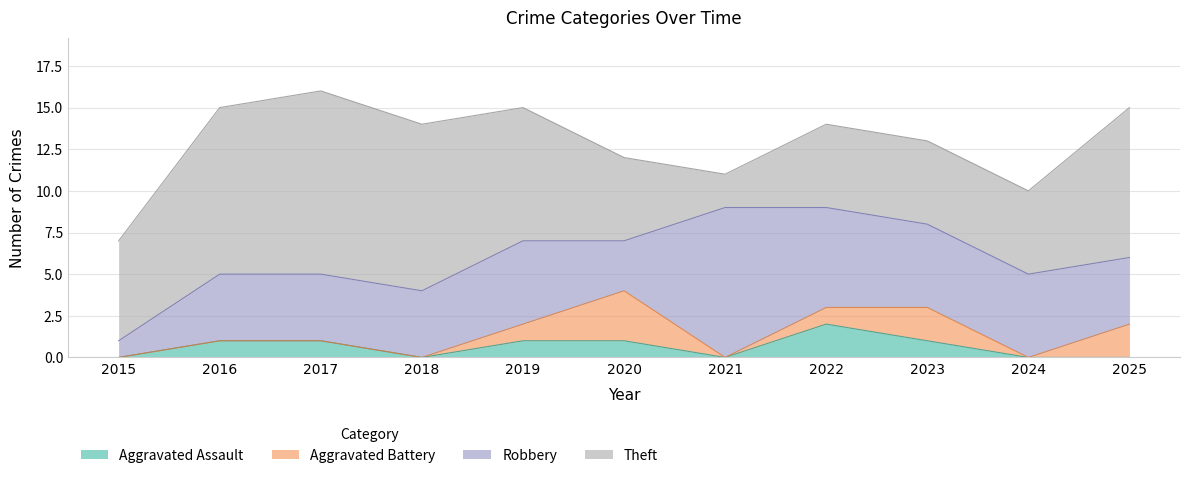

What value does the Robbery series have at 2020?

3